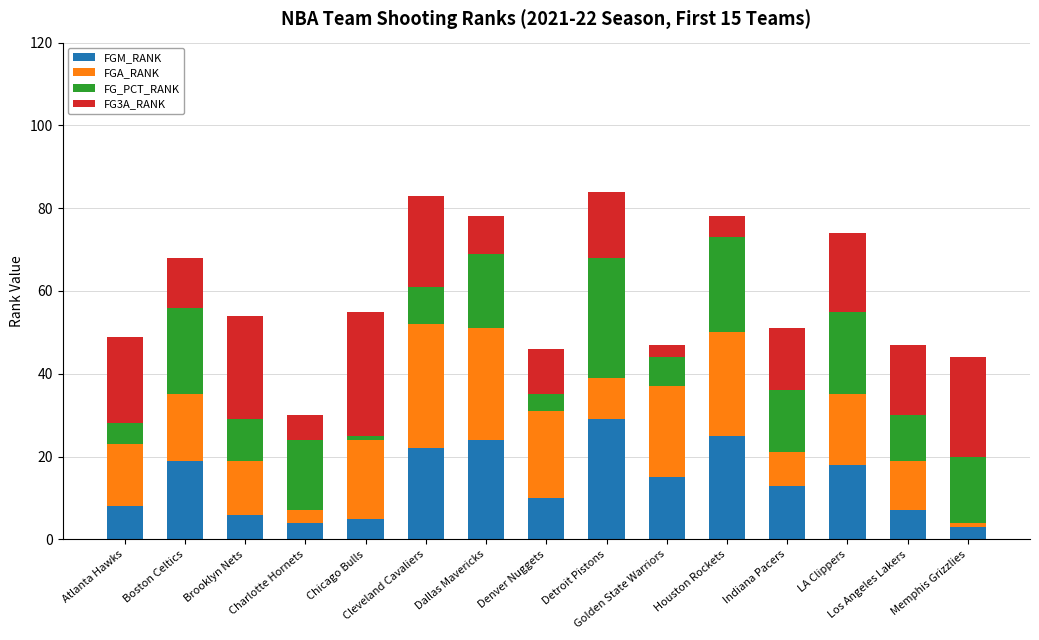

What is the highest value of the FGM_RANK series?

29